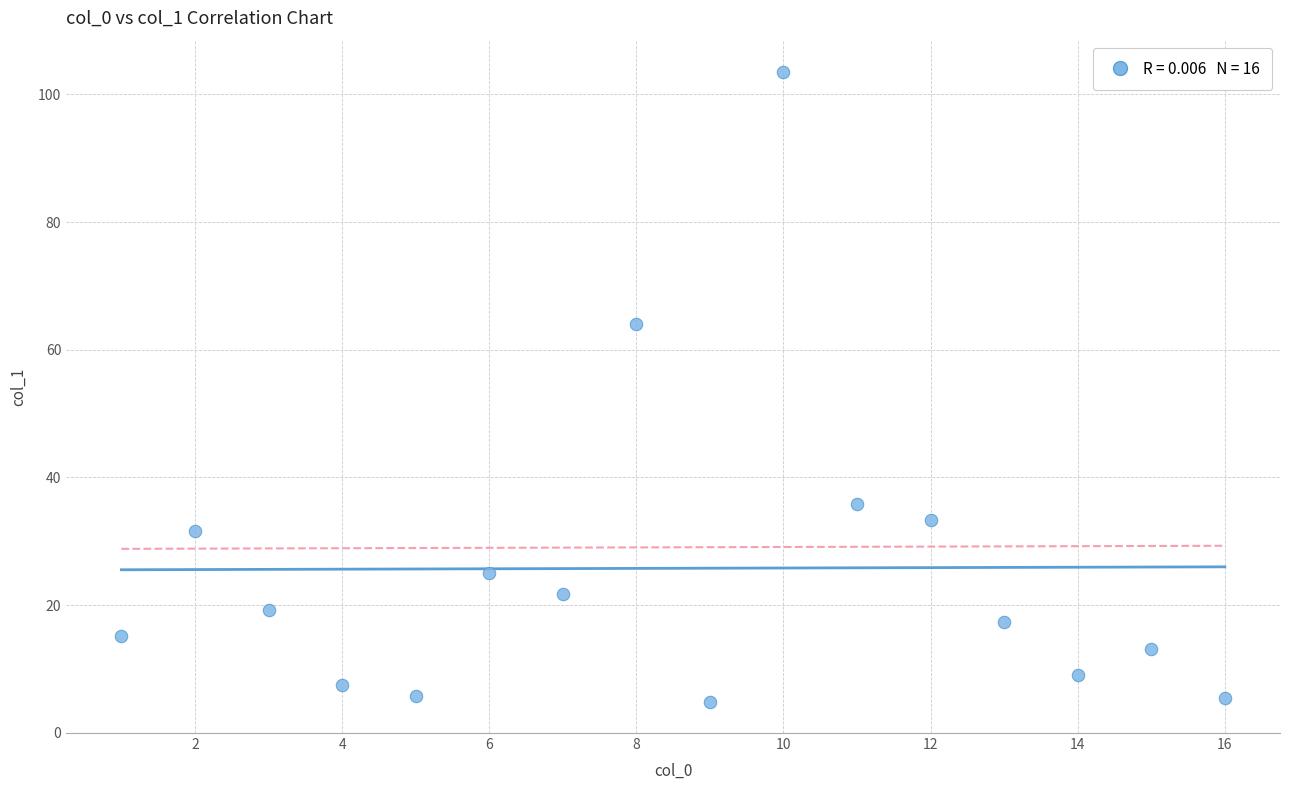

What is the range of Y values (max minus min)?

98.6